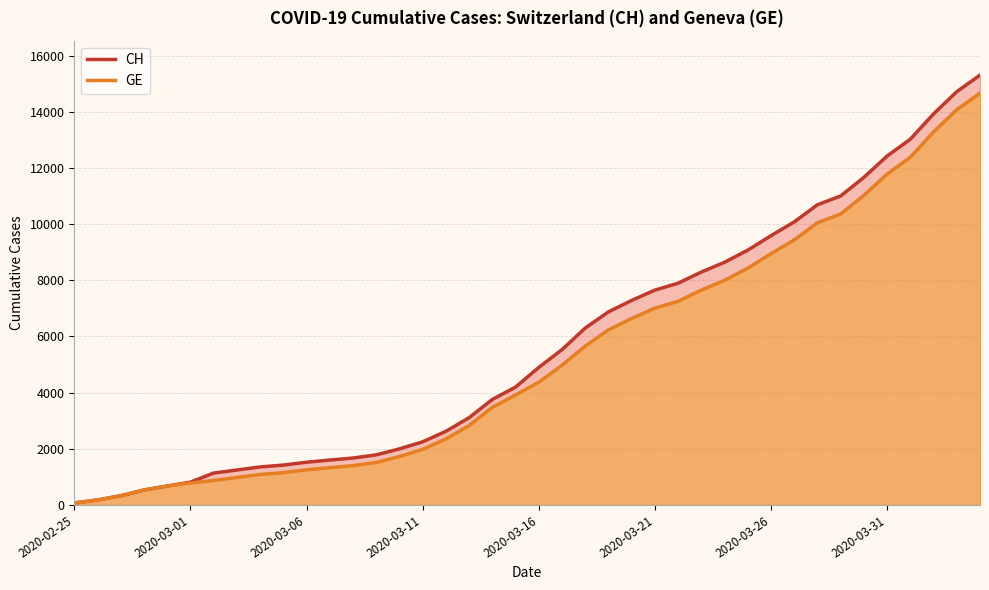

Which series has the largest total across all categories?

CH